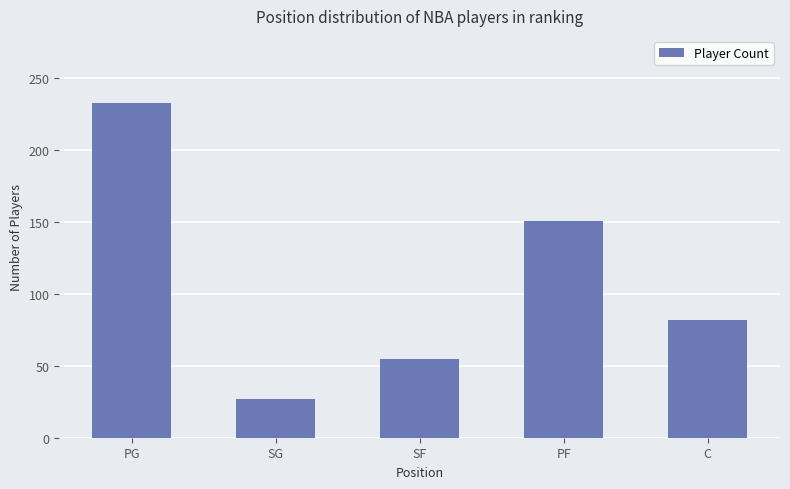

How many values are between 55 and 151?

3